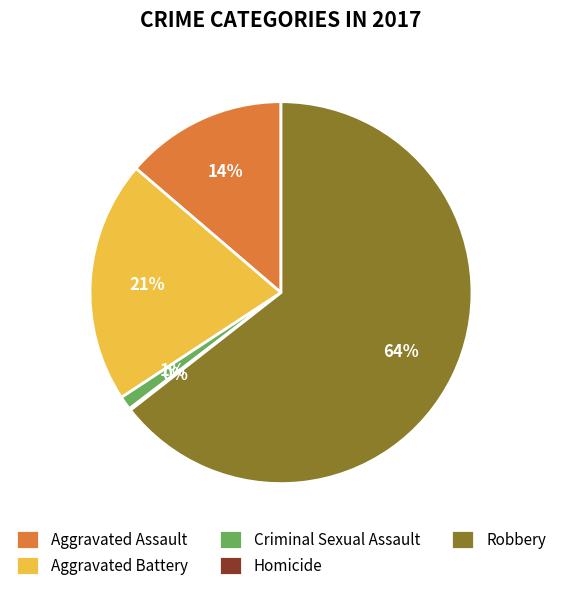

To the nearest percent, what portion does Criminal Sexual Assault represent?

1%